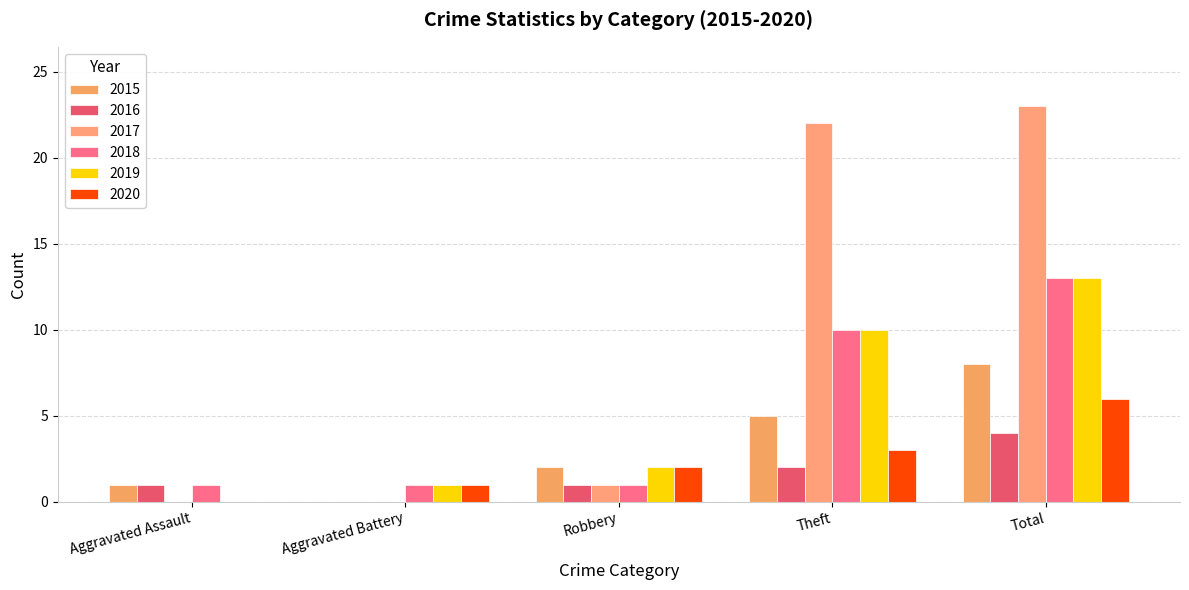

How many positive values does the 2016 series have?

4